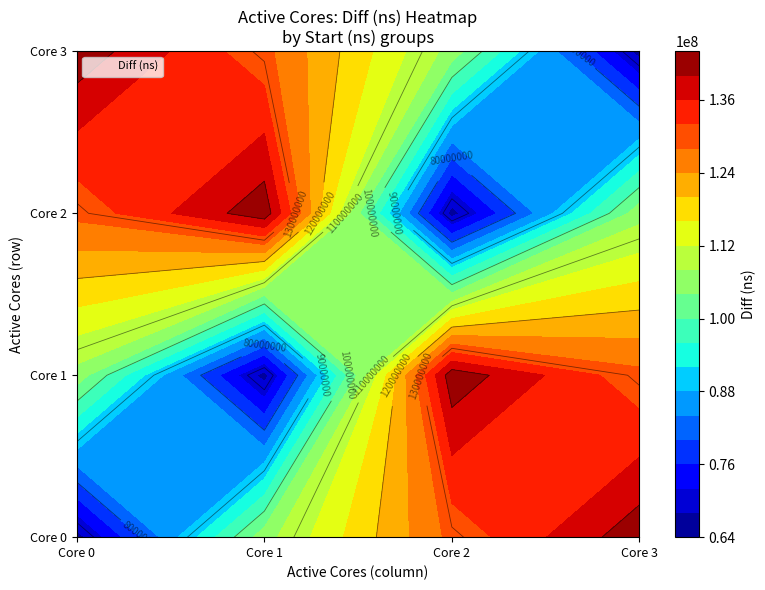

What is the maximum value shown in the chart?

142691898